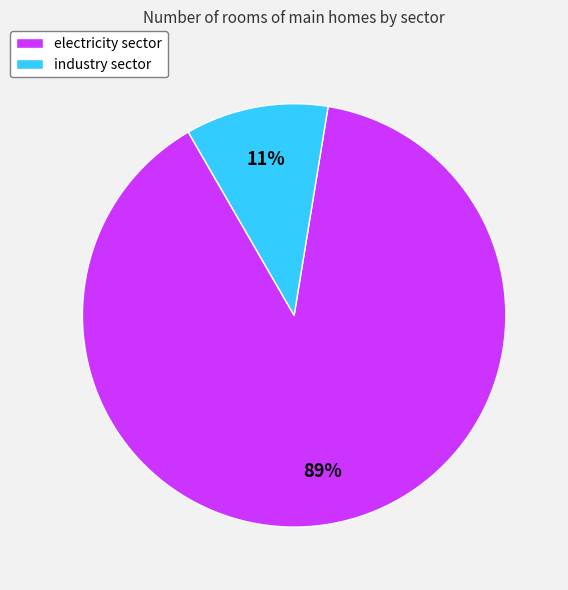

What percentage is the electricity sector slice, to the nearest percent?

89%